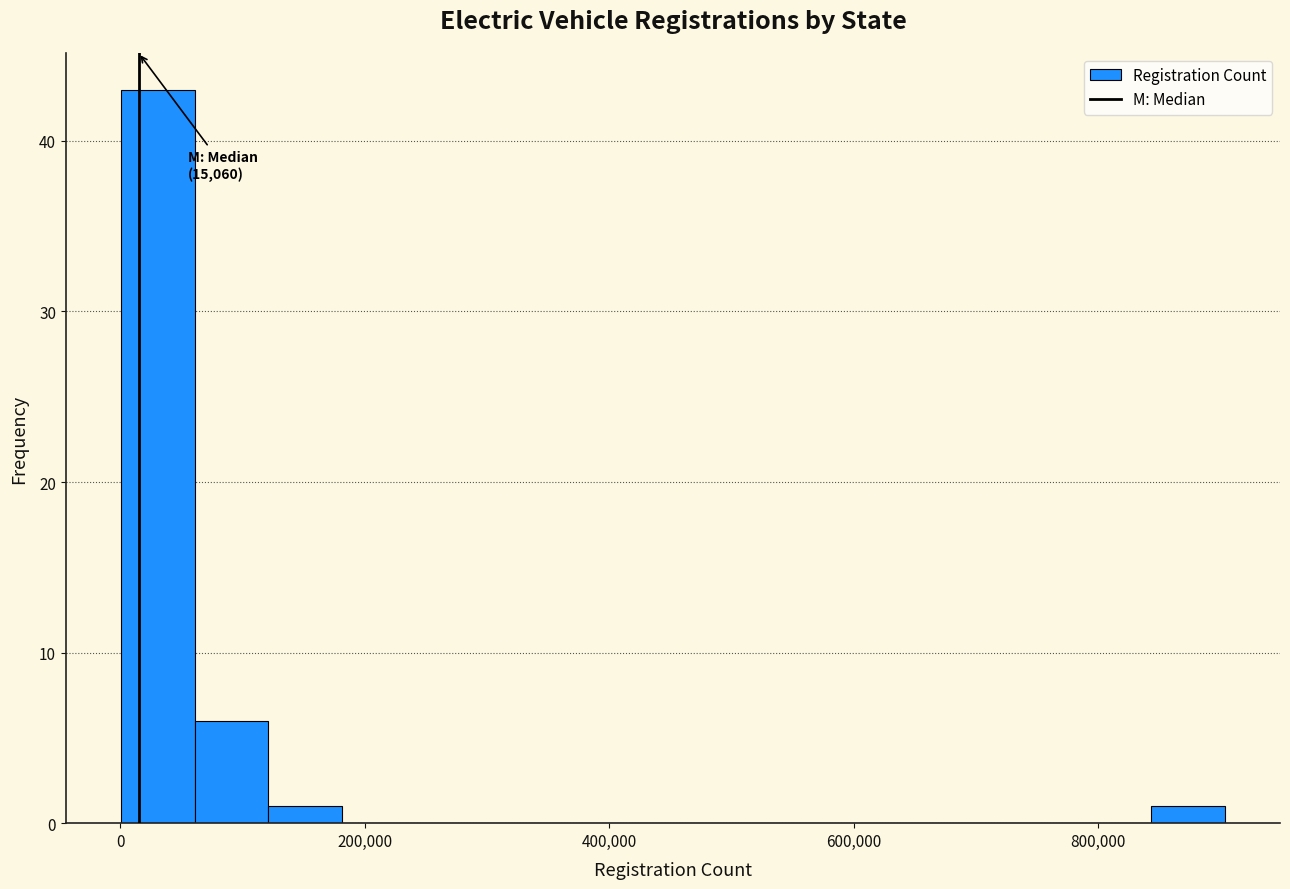

Read against the x-axis, roughly where is the centre of the tallest bar?

40000